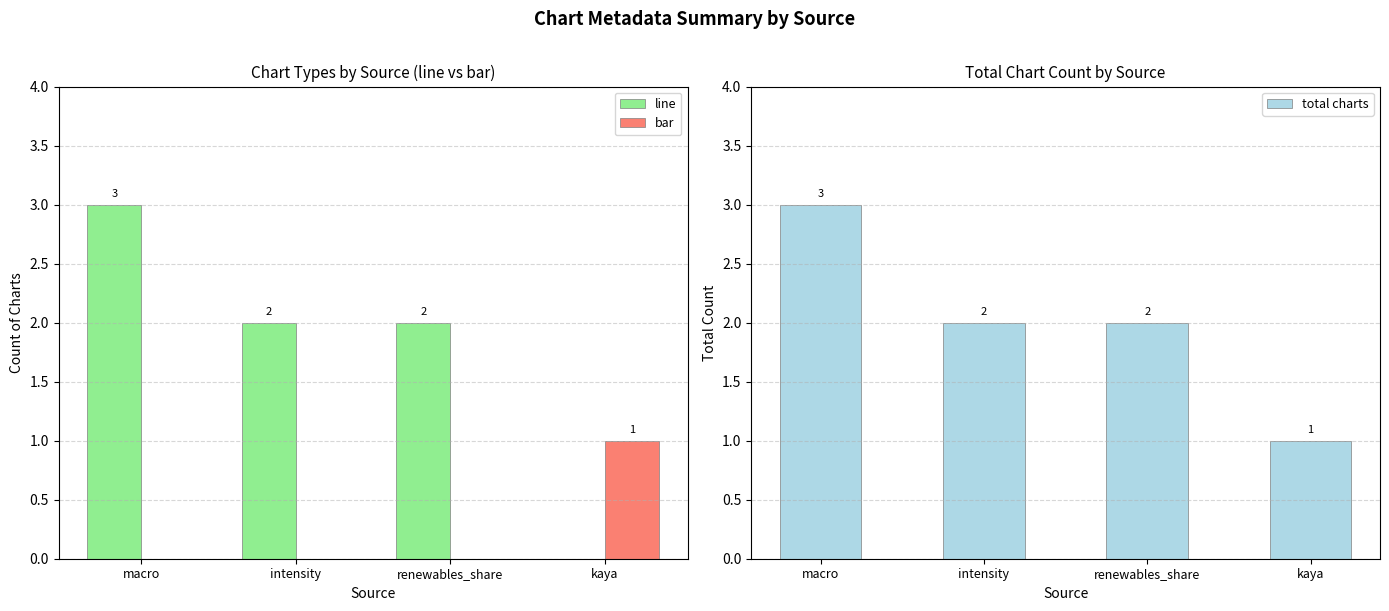

The bar series shows 0 at macro. True or false?

True